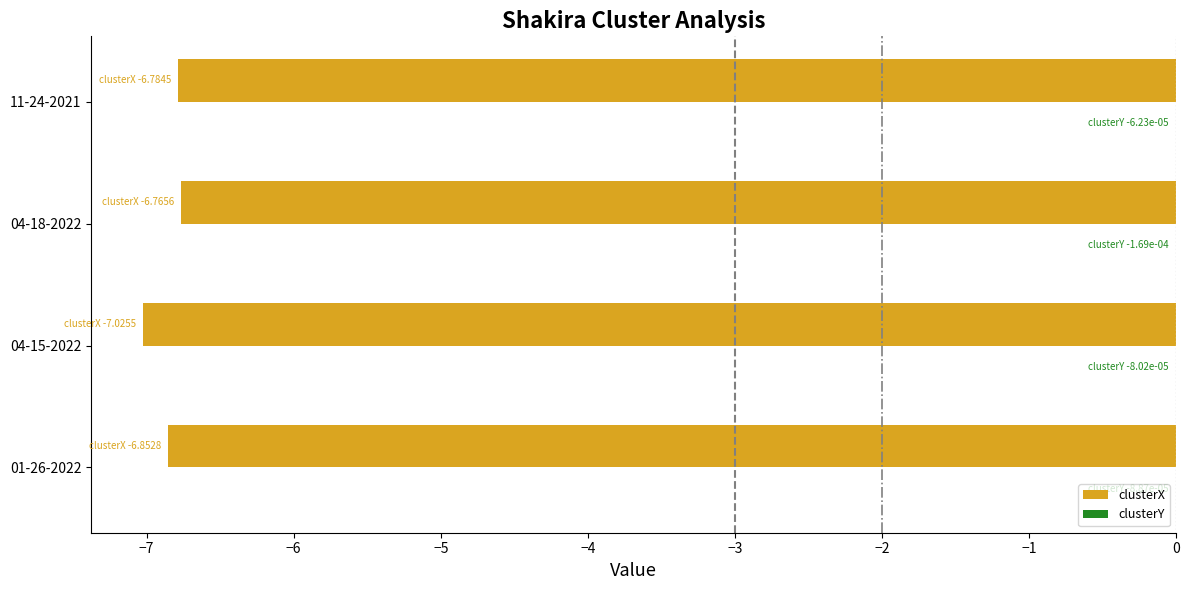

What is the sum of all clusterX values?

-27.4